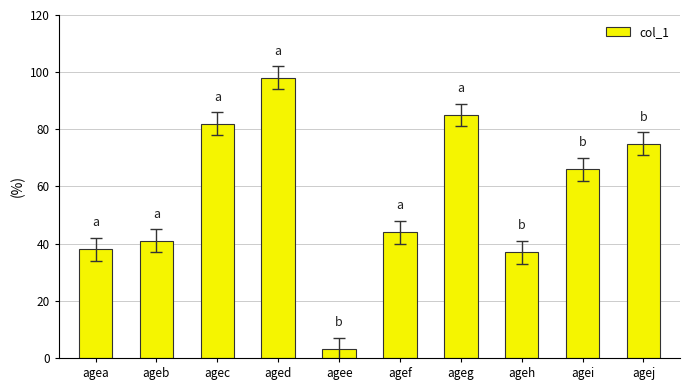

What is the value of the 5th bar from the left?

3